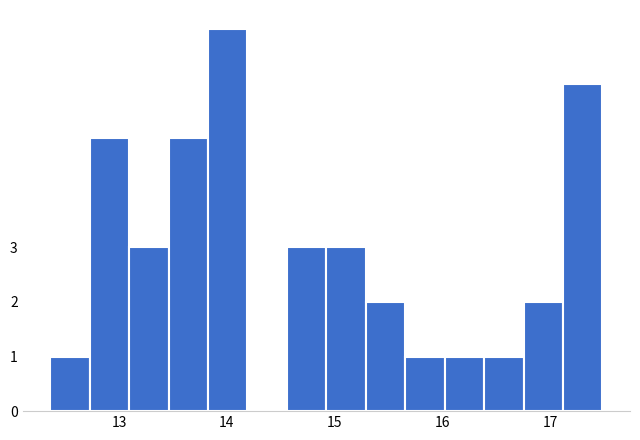

Around what value on the x-axis is the tallest bar? Give the approximate position of its centre, as read against the axis.

14.0